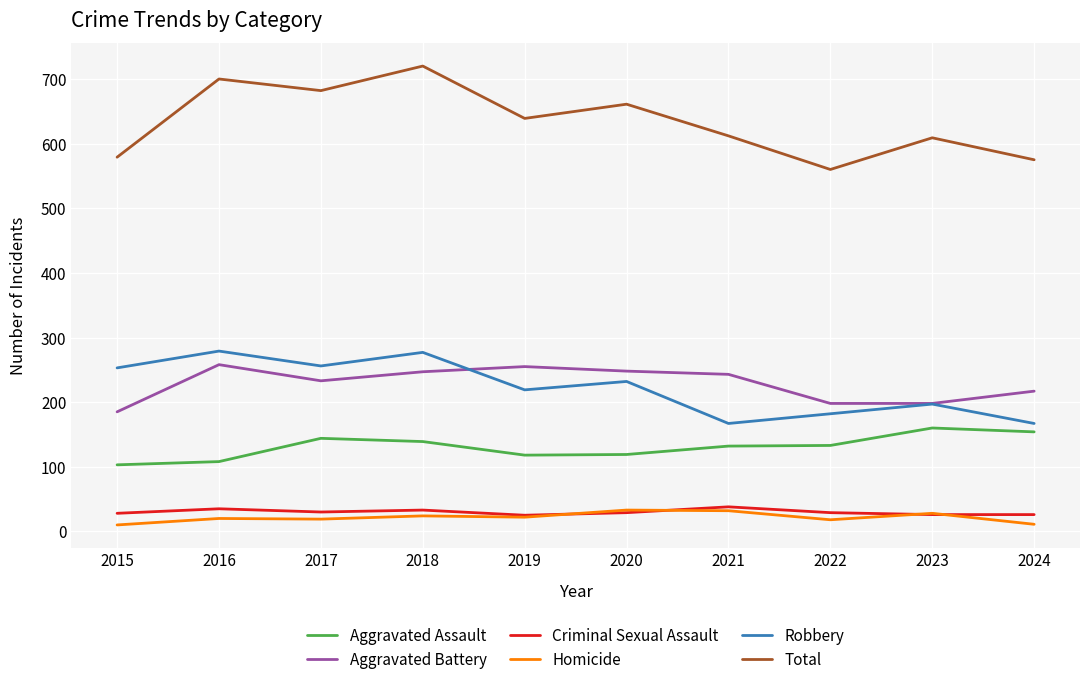

What is the spread (max minus min) of values at 2018?

696